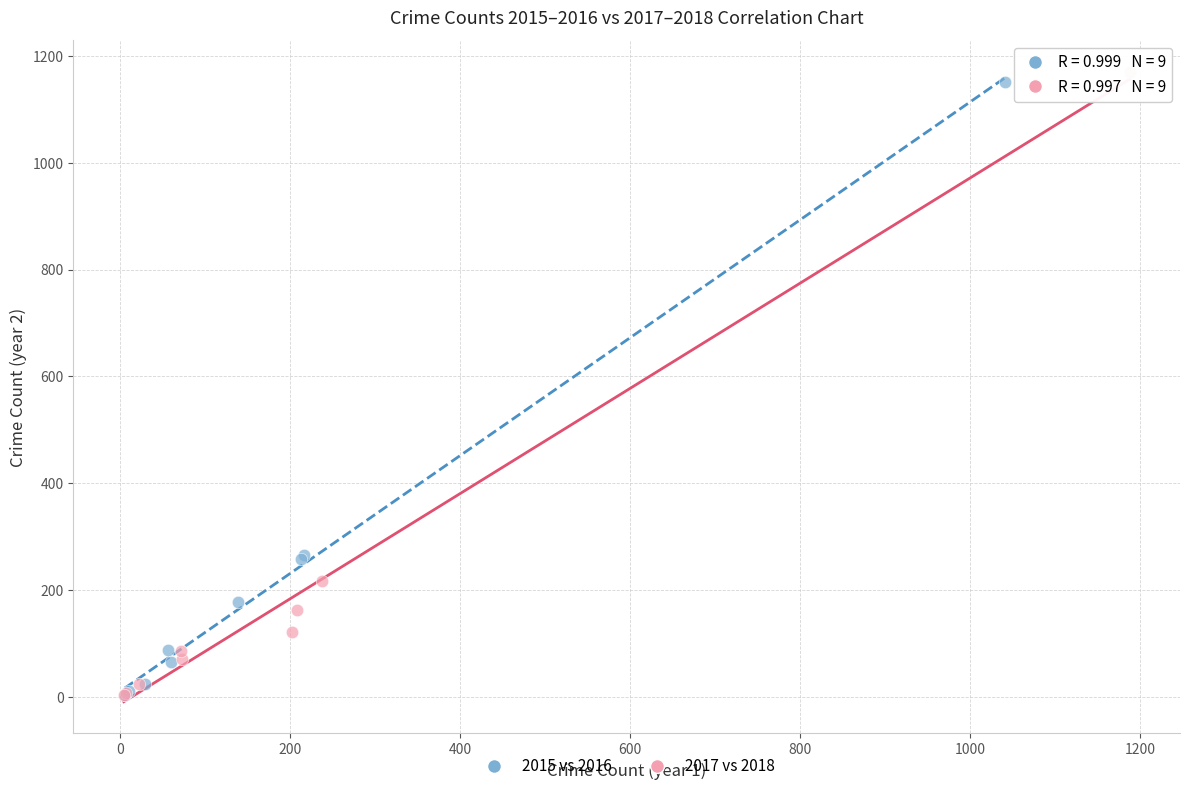

Which series has the largest Y range (max minus min)?

2017 vs 2018